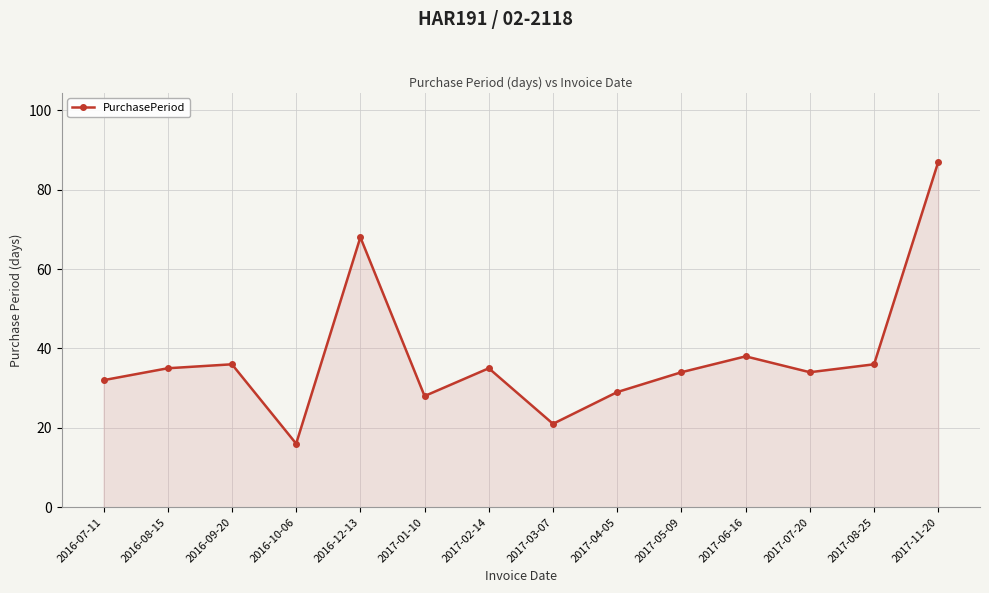

What is the value of the 5th point from the left?

68